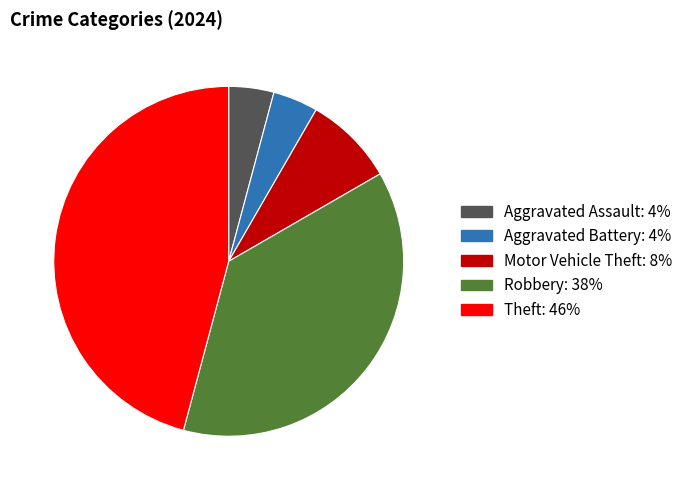

The Theft slice represents 59% of the pie. True or false?

False